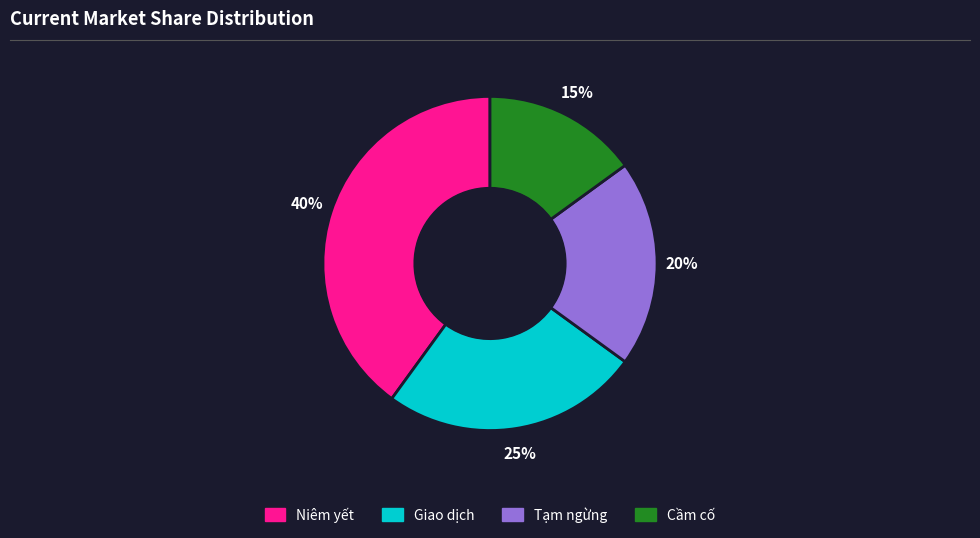

Does any single category account for the majority?

No